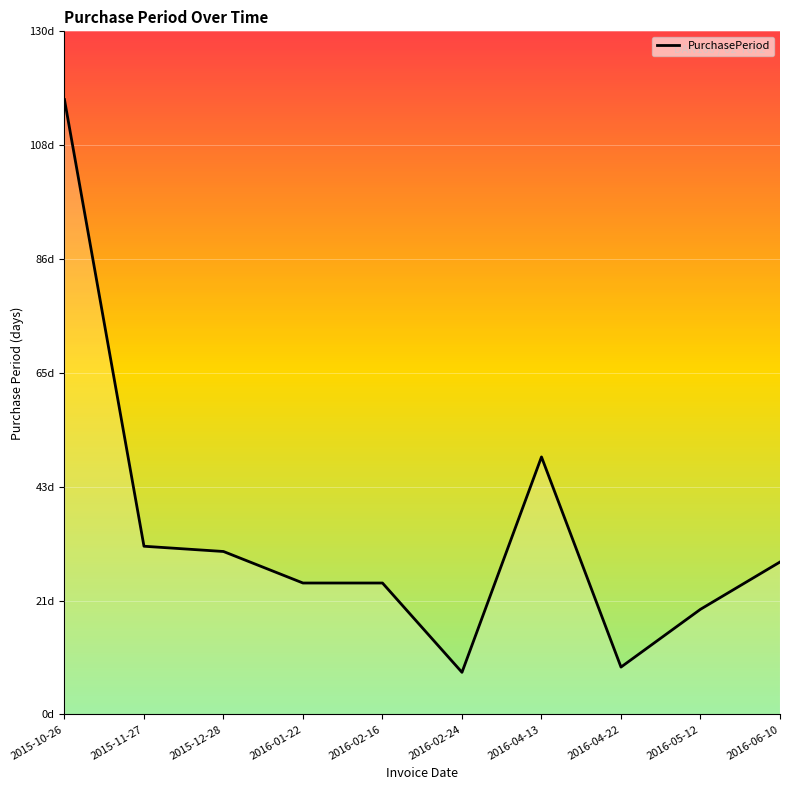

What is the average value?

34